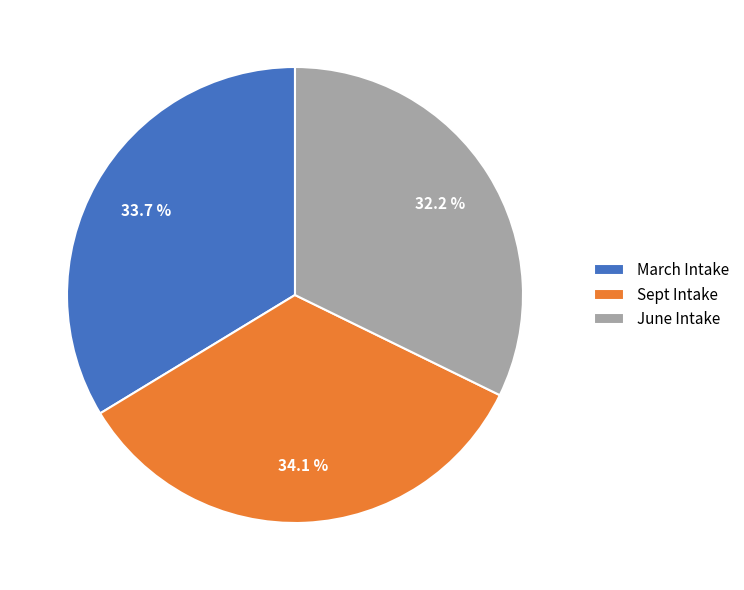

Combined, do Sept Intake and June Intake account for over 50%?

Yes